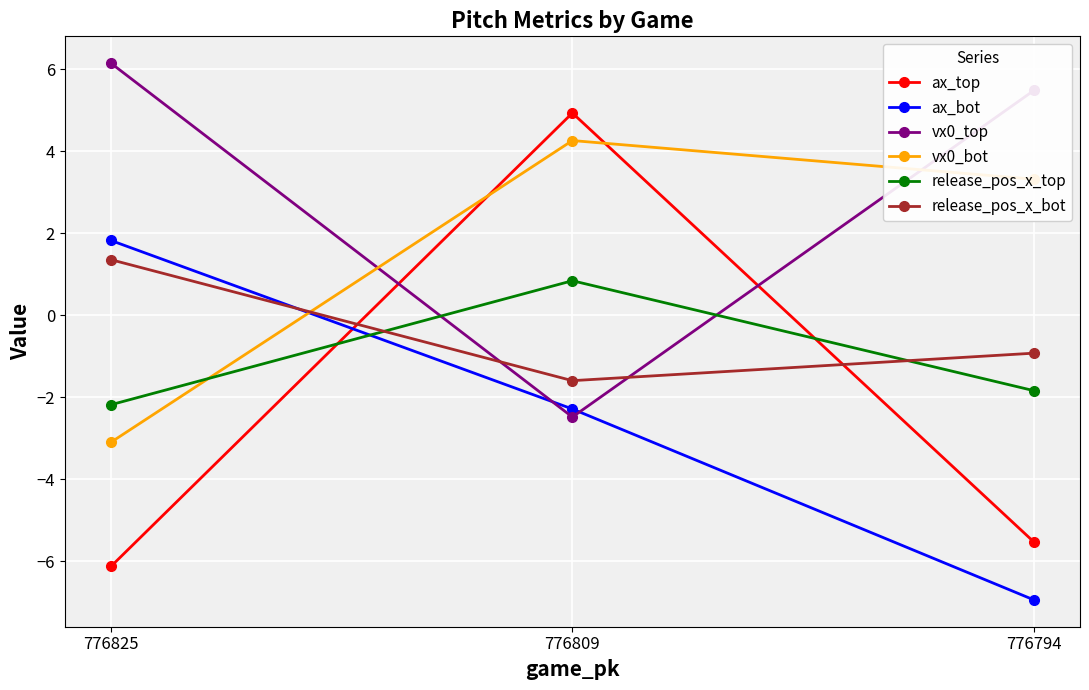

What are all the series names shown in the legend?

ax_top, ax_bot, vx0_top, vx0_bot, release_pos_x_top, release_pos_x_bot